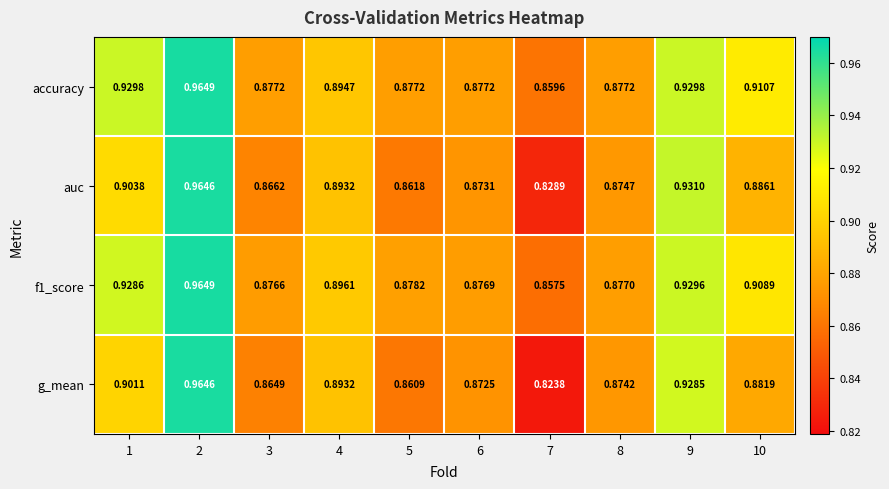

Which series changed the most between 6 and 10?

accuracy